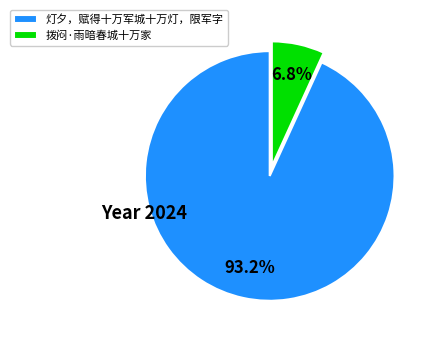

Combined, what portion of the pie is 灯夕，赋得十万军城十万灯，限军字 and 拨闷·雨暗春城十万家?

100.0%